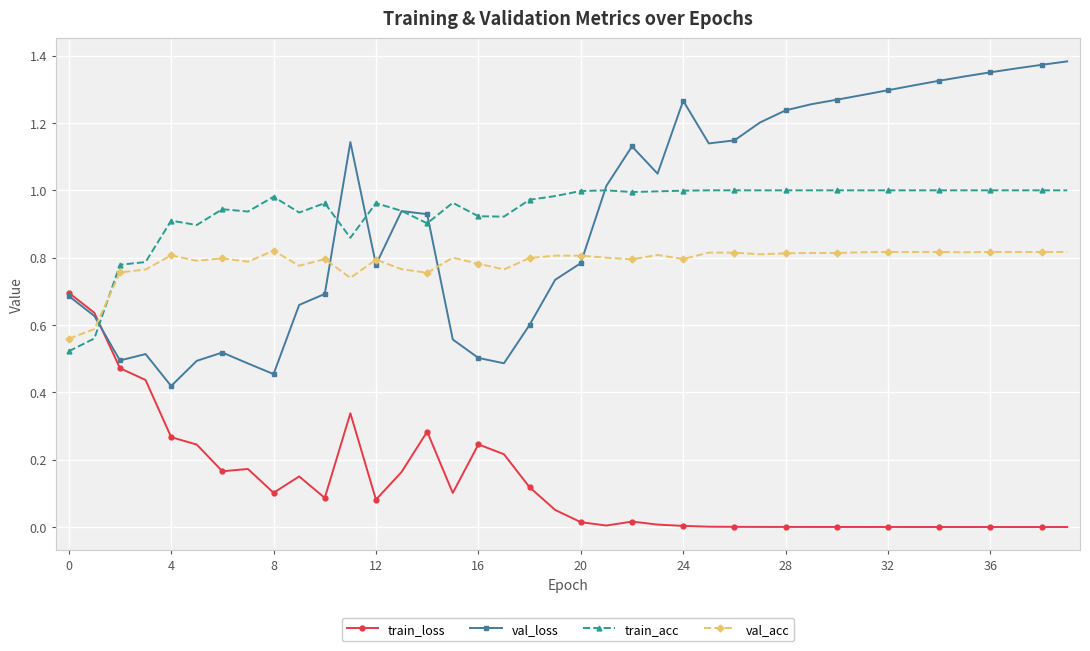

List the series in order of their peak value, lowest first.

train_loss, val_acc, train_acc, val_loss